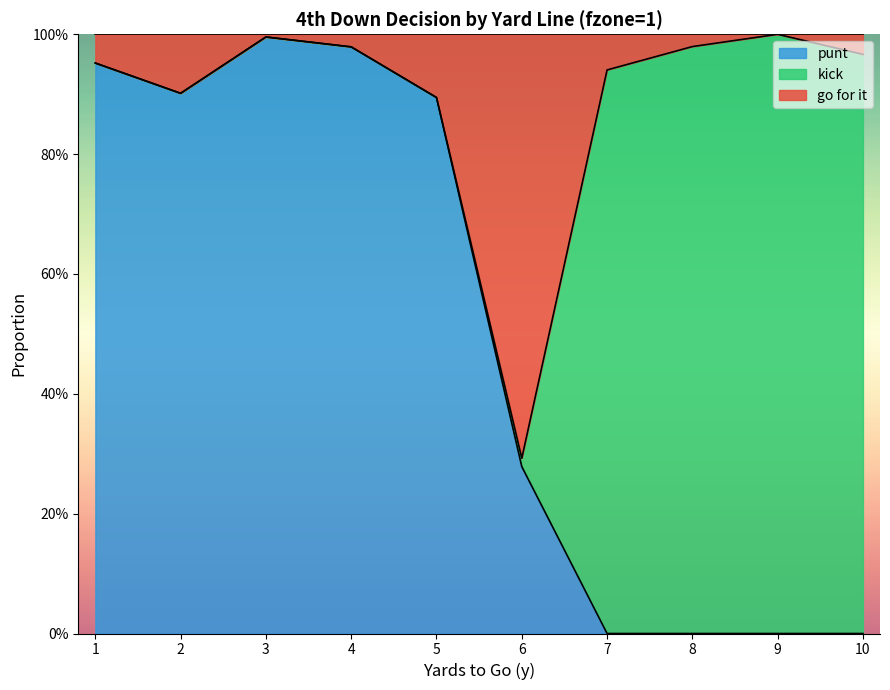

Does the chart display data point markers on the line(s)?

No